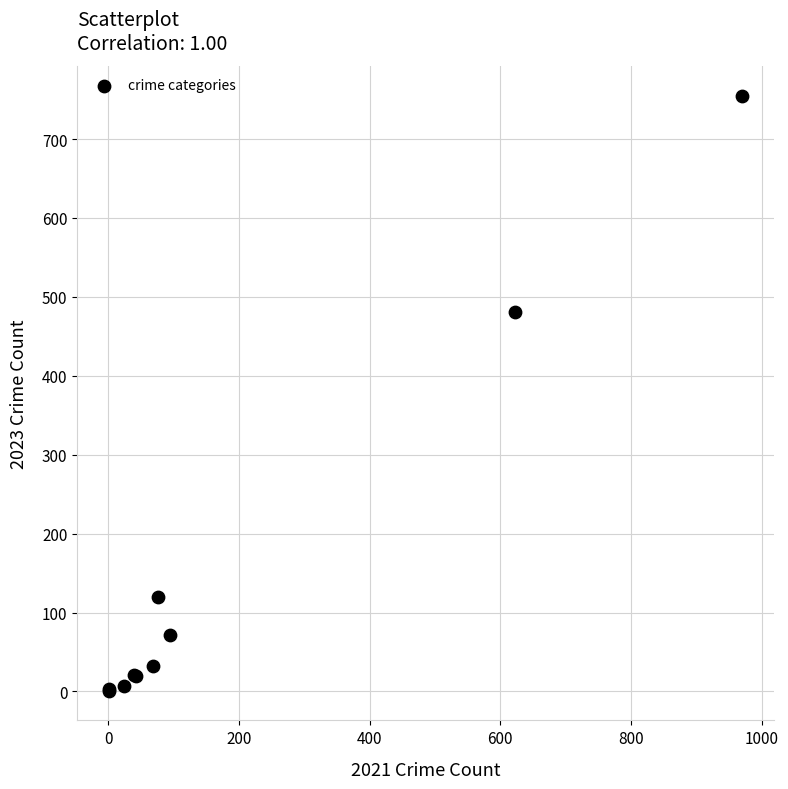

What Y value in the scatter plot is closest to 378?

481